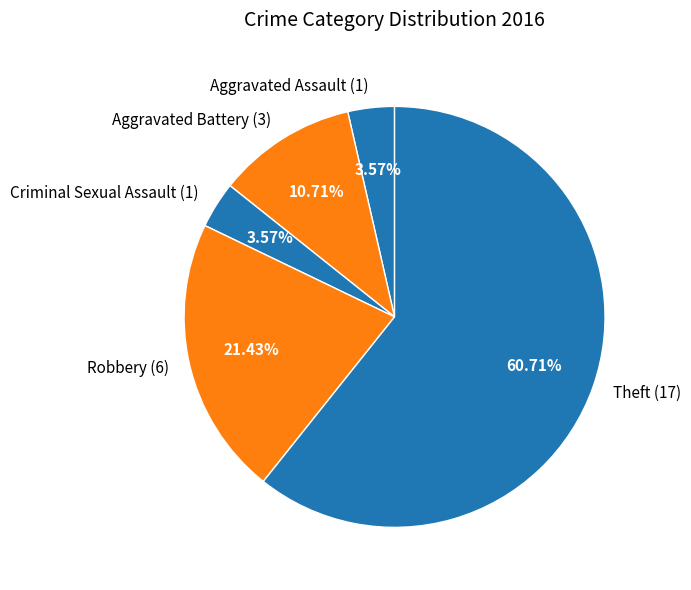

Is there any slice that represents more than half of the pie?

Yes